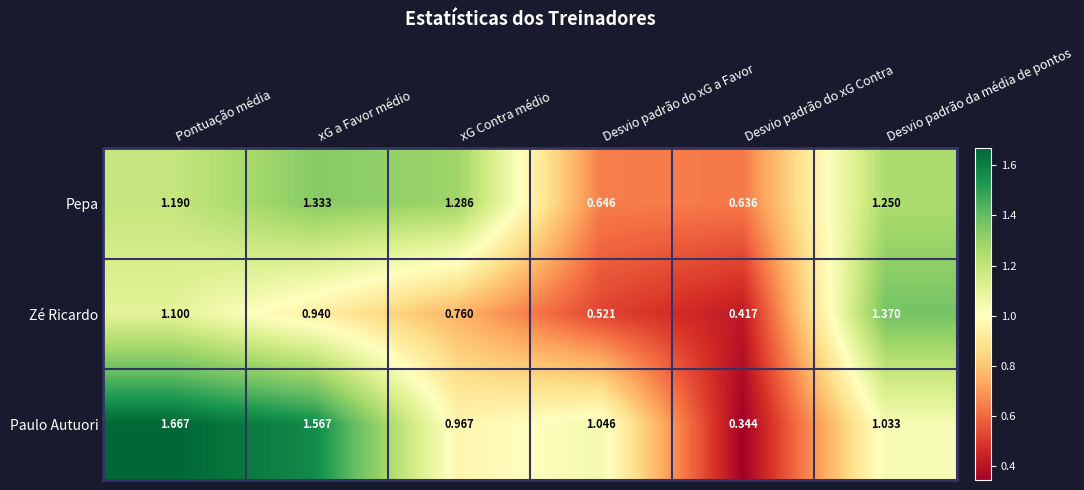

What is the sum of the Paulo Autuori values at xG Contra médio and Desvio padrão do xG a Favor?

2.0